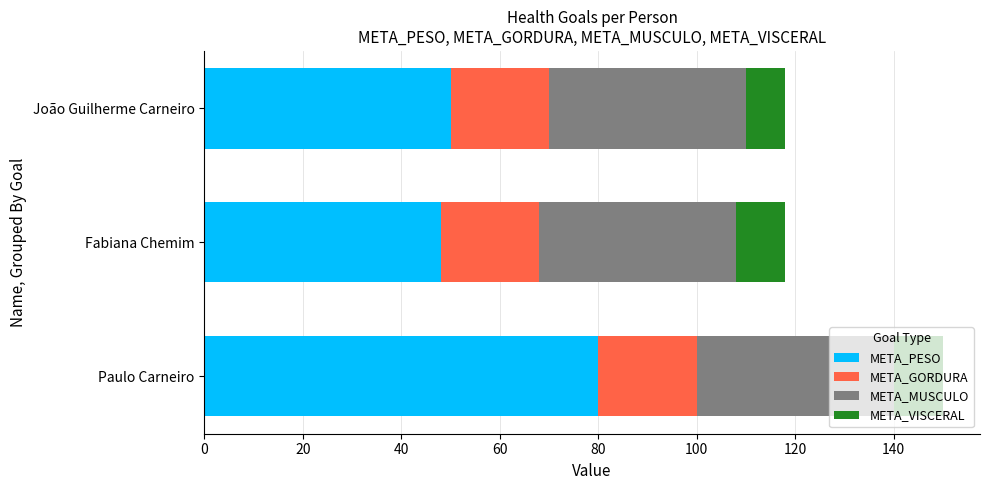

How many categories are shown in the chart?

3